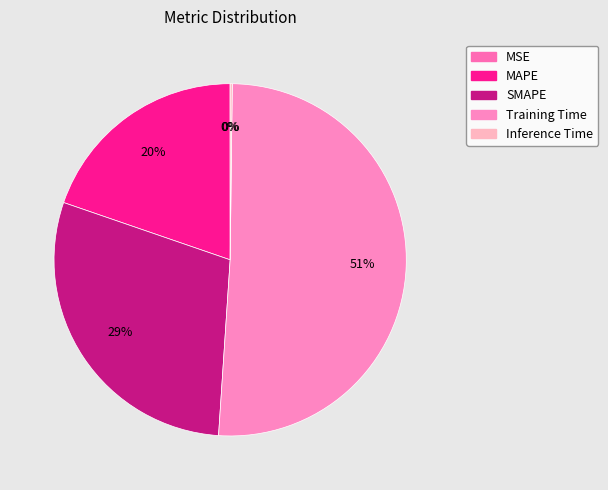

What percentage is NOT represented by MAPE?

80.3%